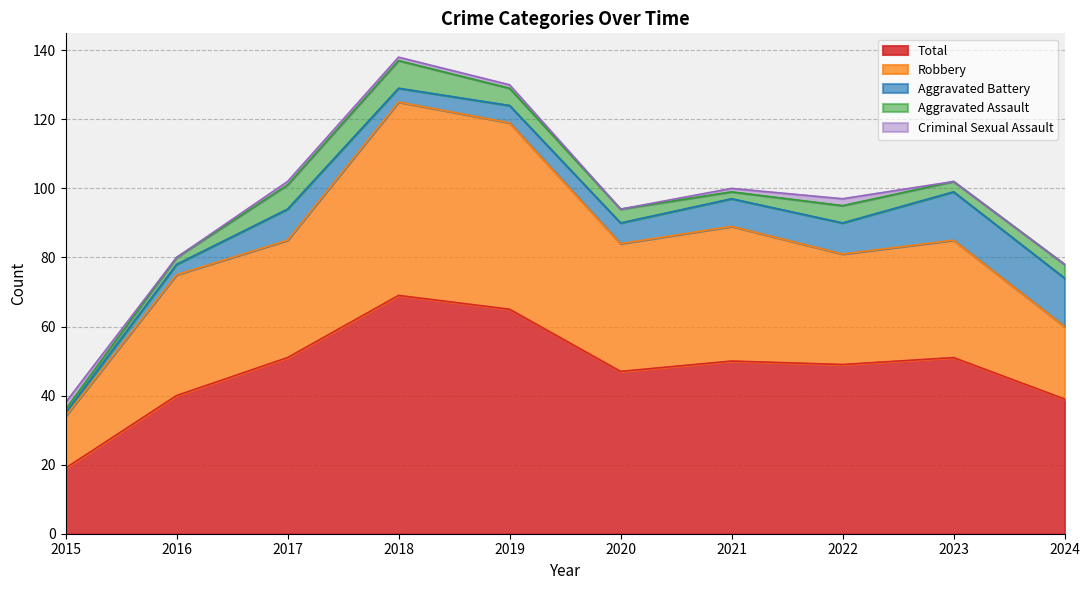

True or false: Total and Aggravated Battery intersect in this chart.

False